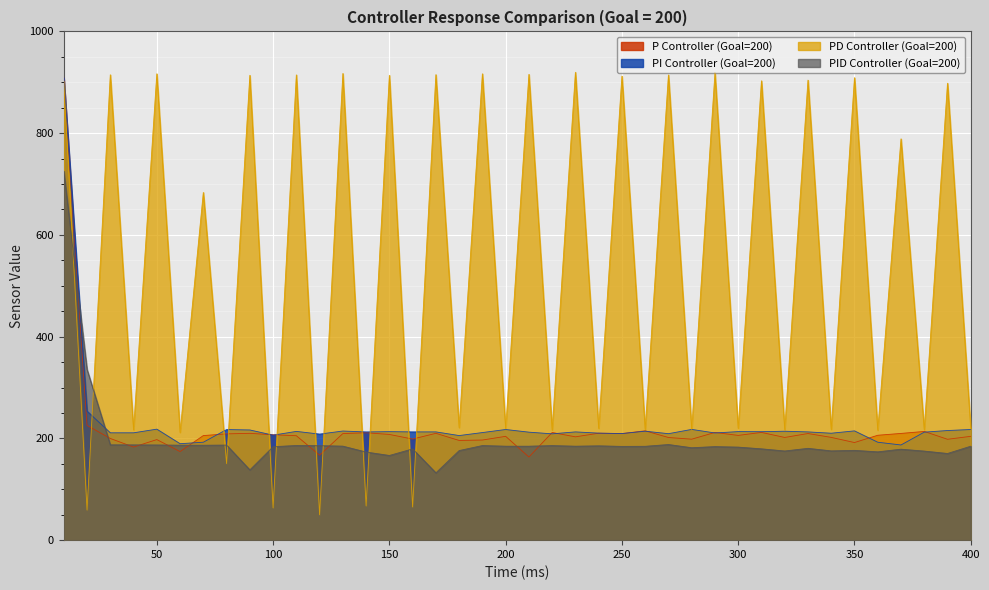

Count the number of data series in this chart.

4